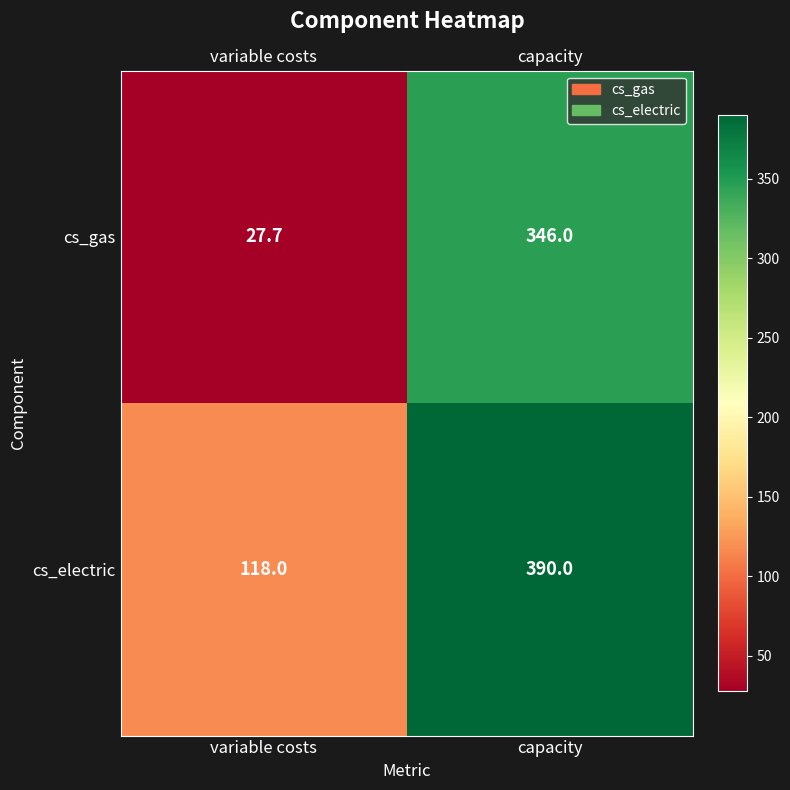

The value of cs_gas at variable costs is 14.1. True or false?

False